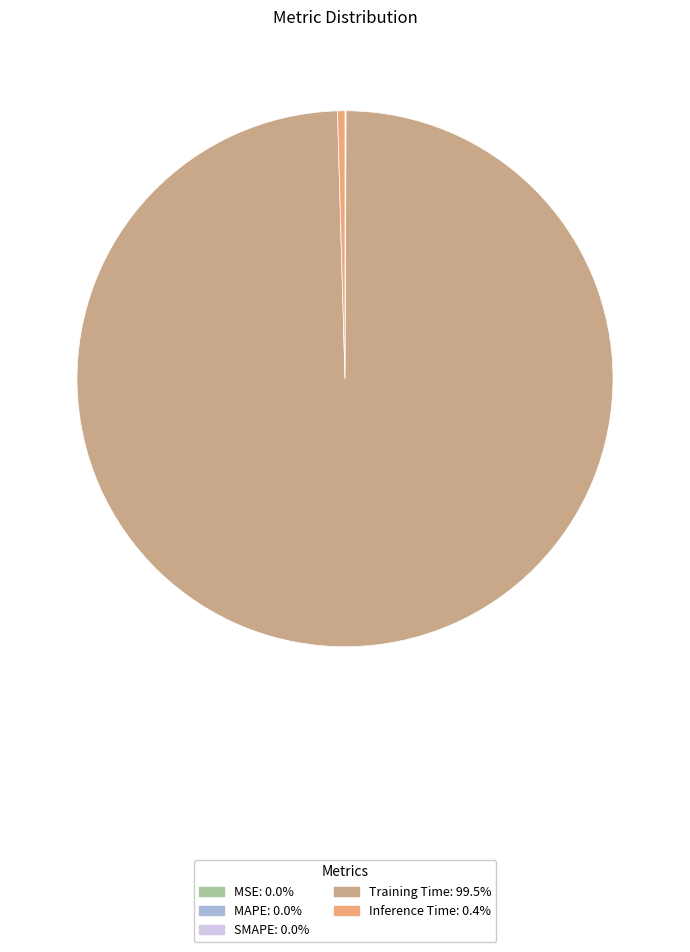

Is Training Time the majority of the pie?

Yes